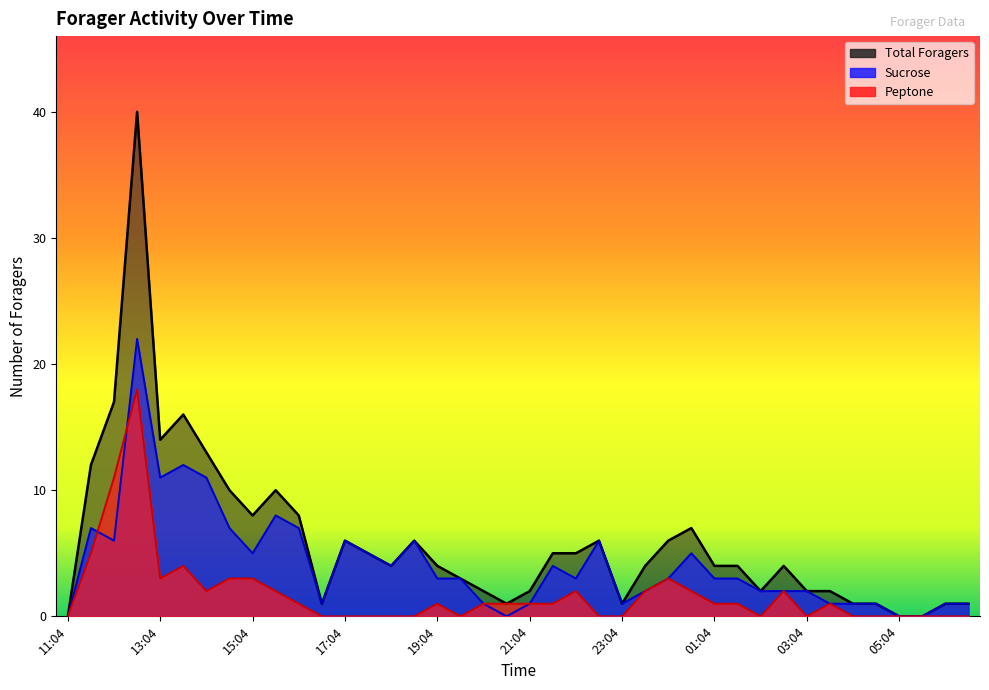

How many interior local peaks does the Total Foragers series have?

8